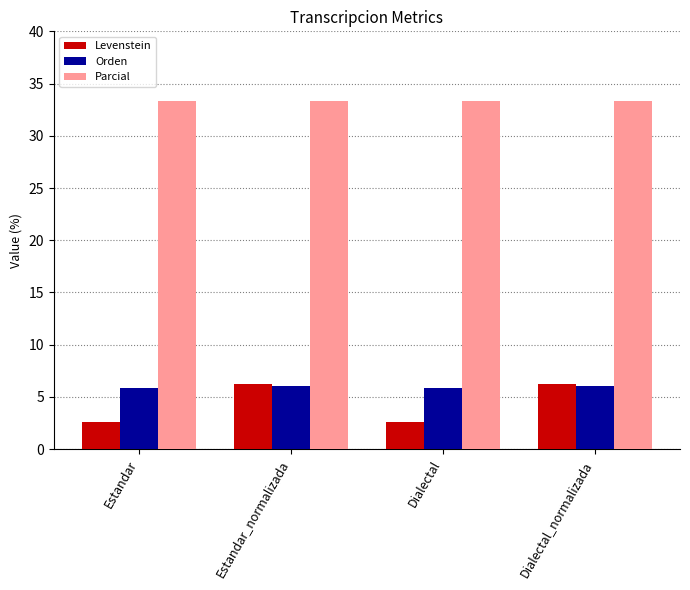

Which series has the largest total across all categories?

Parcial